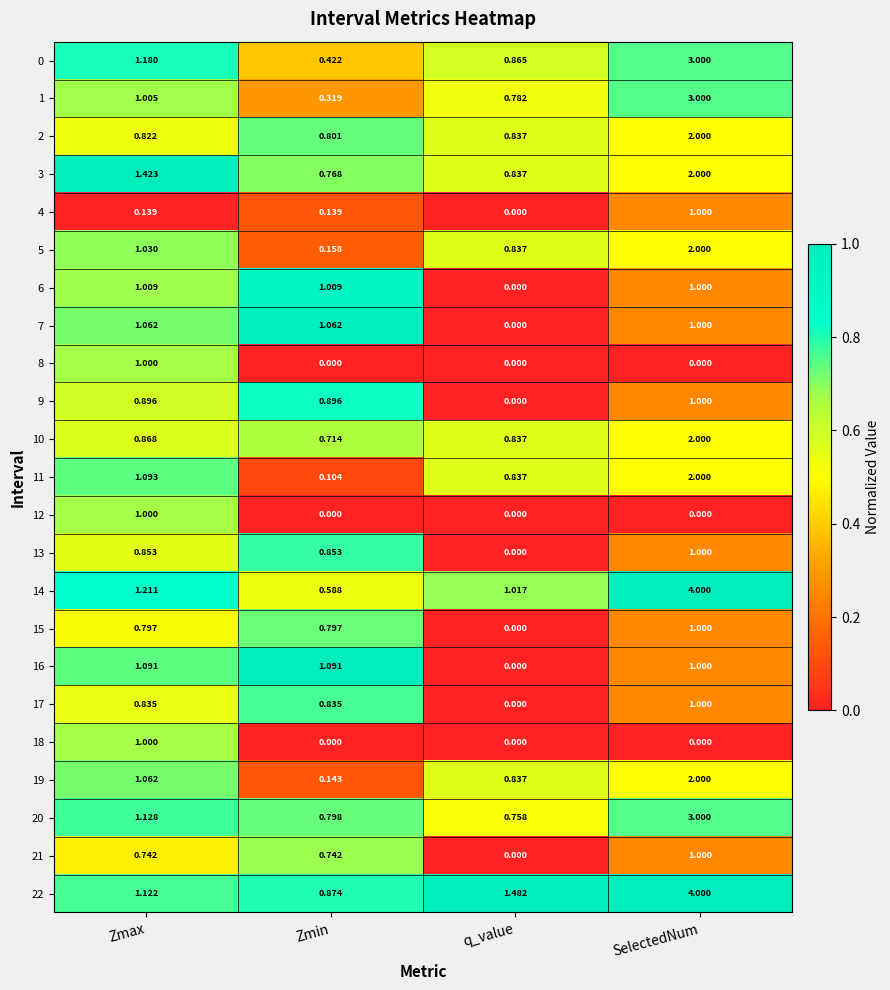

Where is 10 nearest to the value 1?

Zmax